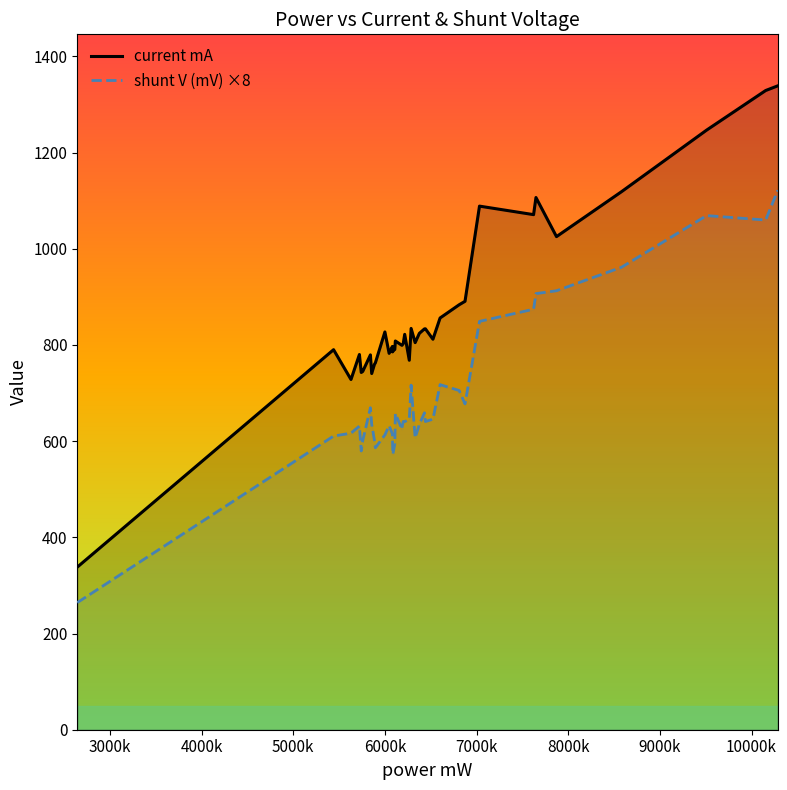

True or false: shunt V (mV) ×8 has more than 0 interior local peaks.

True